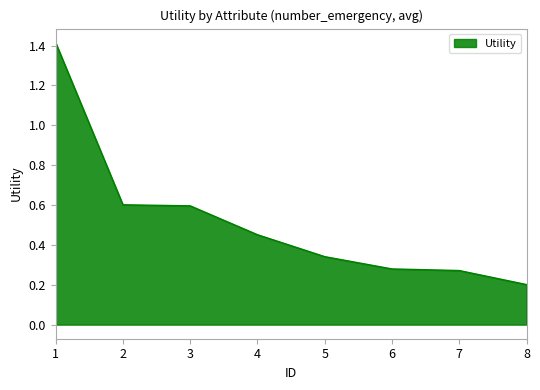

Does the chart display data point markers on the line(s)?

No